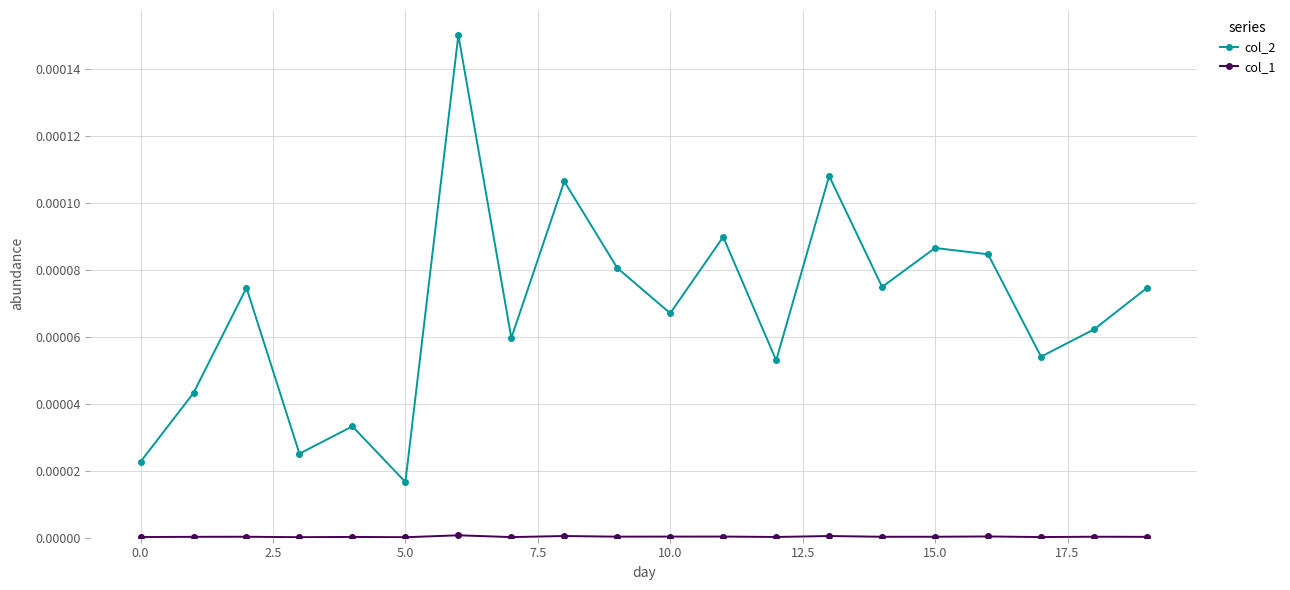

In col_2, how many points are higher than both neighbors (excluding endpoints)?

7